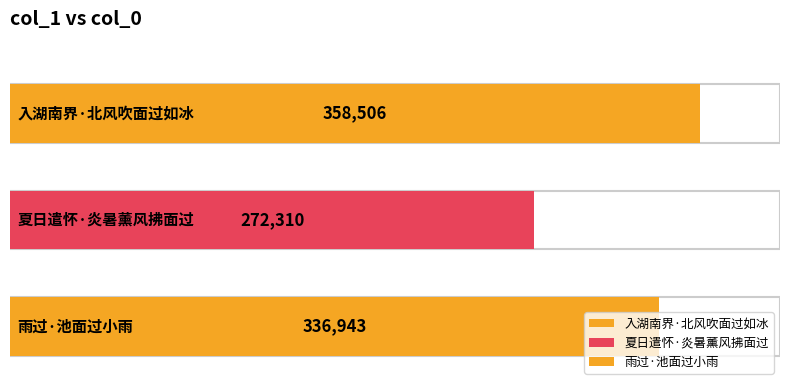

Which category has the lowest value across all series?

夏日遣怀·炎暑薰风拂面过